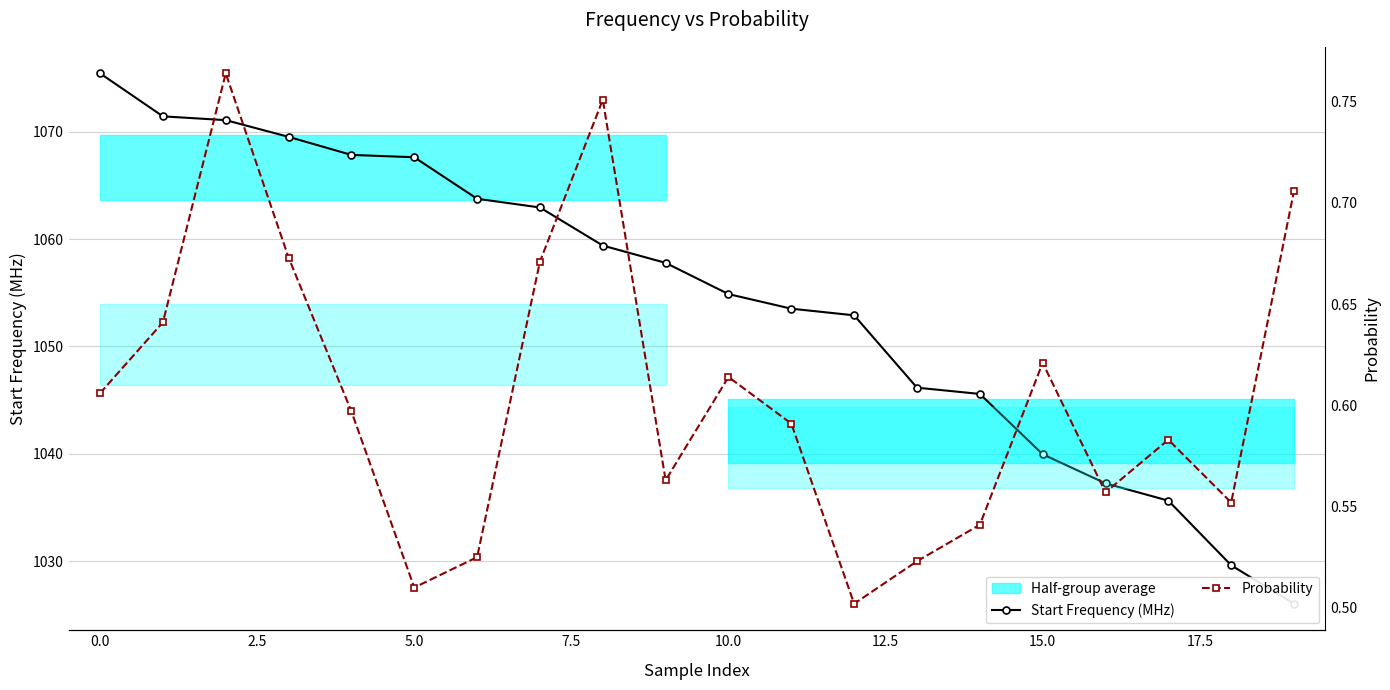

At which category does the chart reach its minimum across all series?

12